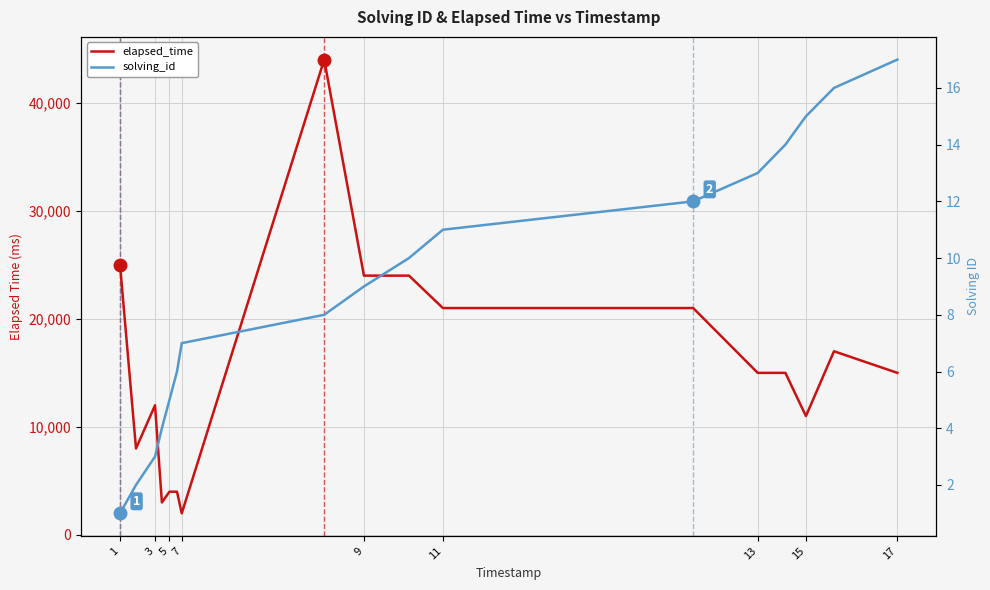

How many lines are shown in the chart?

2